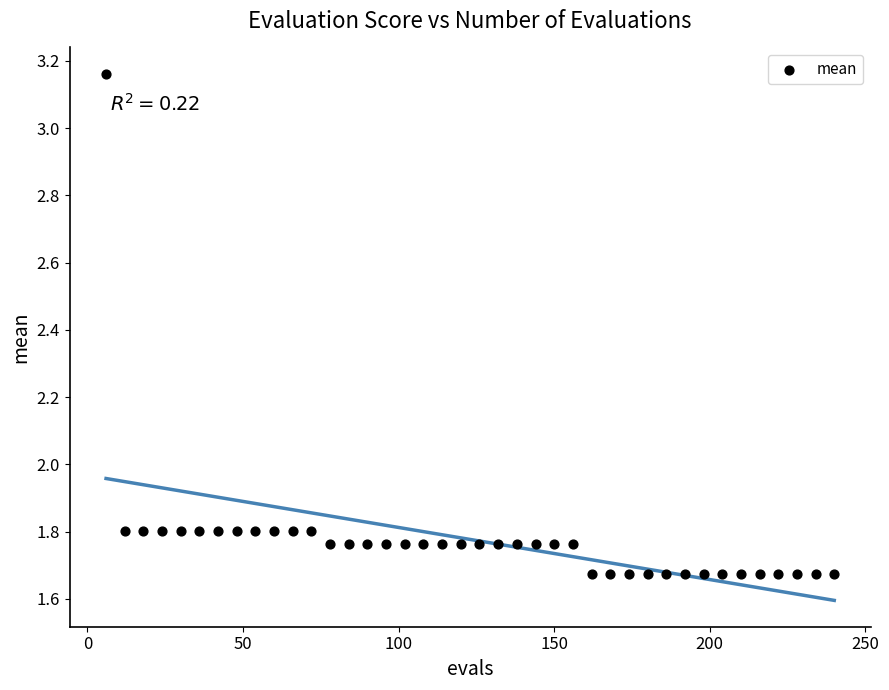

What is the range of Y values (max minus min)?

1.5